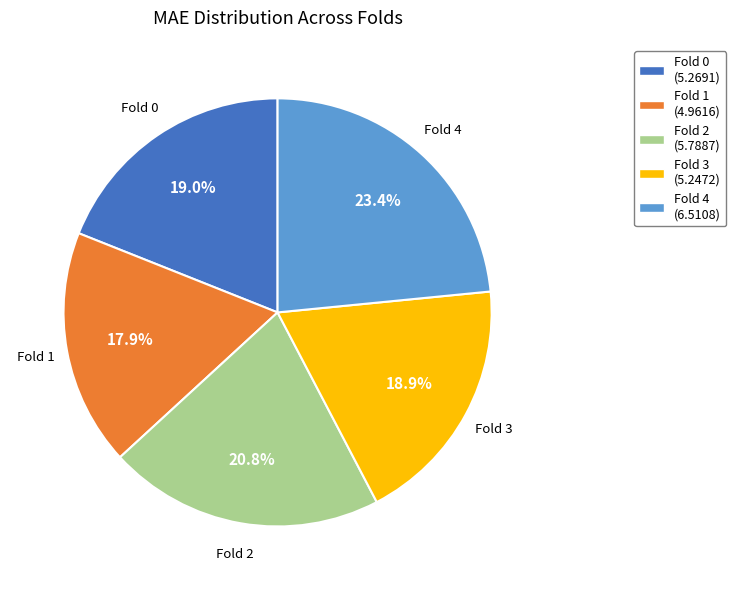

Combined, what portion of the pie is Fold 0 and Fold 3?

37.9%